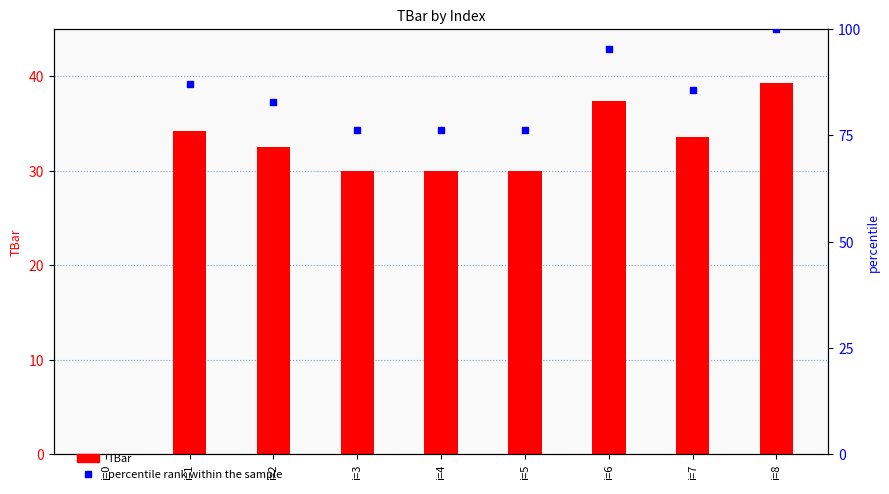

Is the value of percentile rank within the sample at i=3 greater than the value of TBar at i=3?

Yes